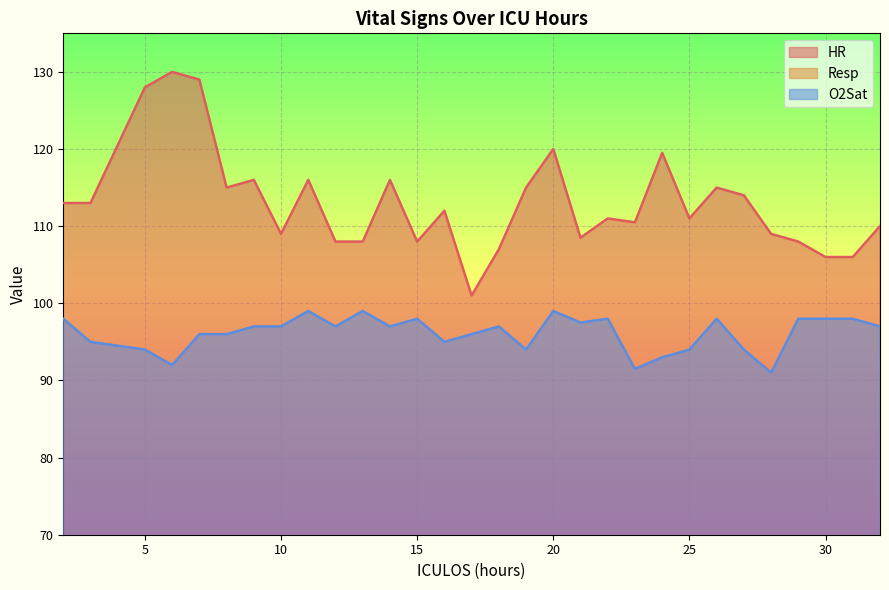

At which category does the chart reach its peak across all series?

6